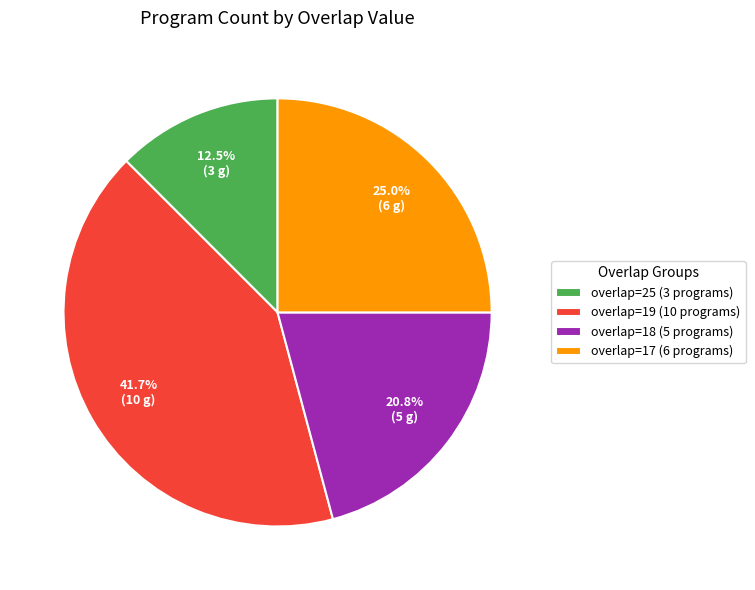

Which slice is the largest?

overlap=19 (10 programs)